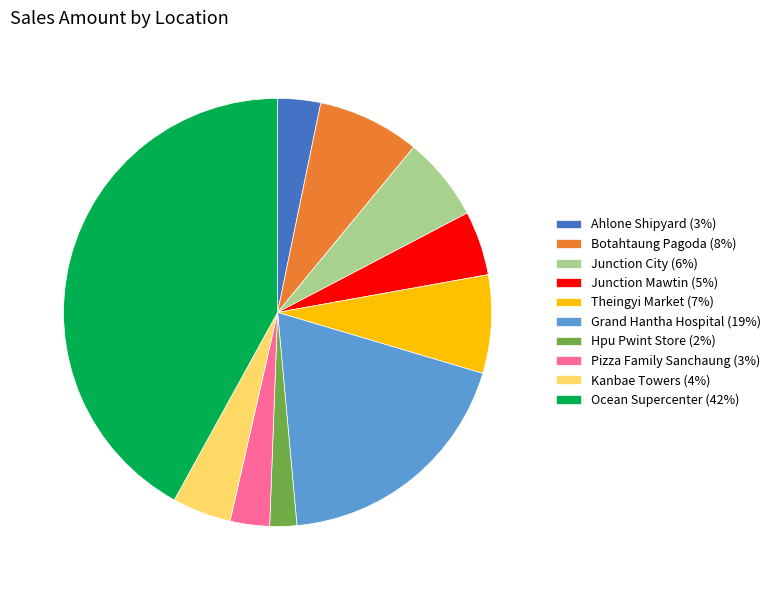

Does any single category account for the majority?

No